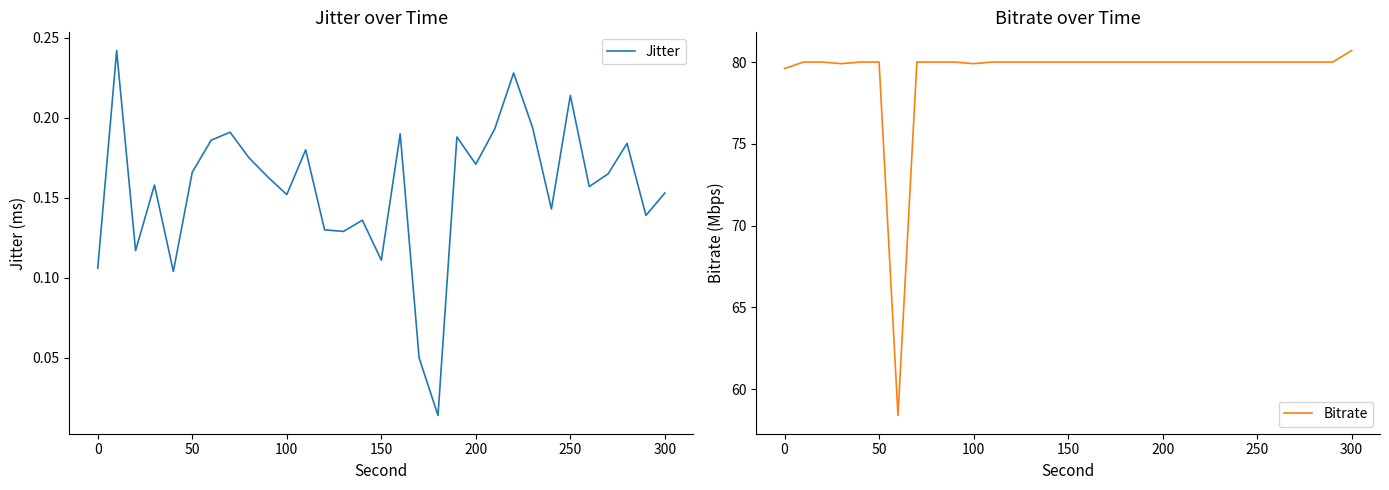

At which label does Bitrate reach its peak?

300